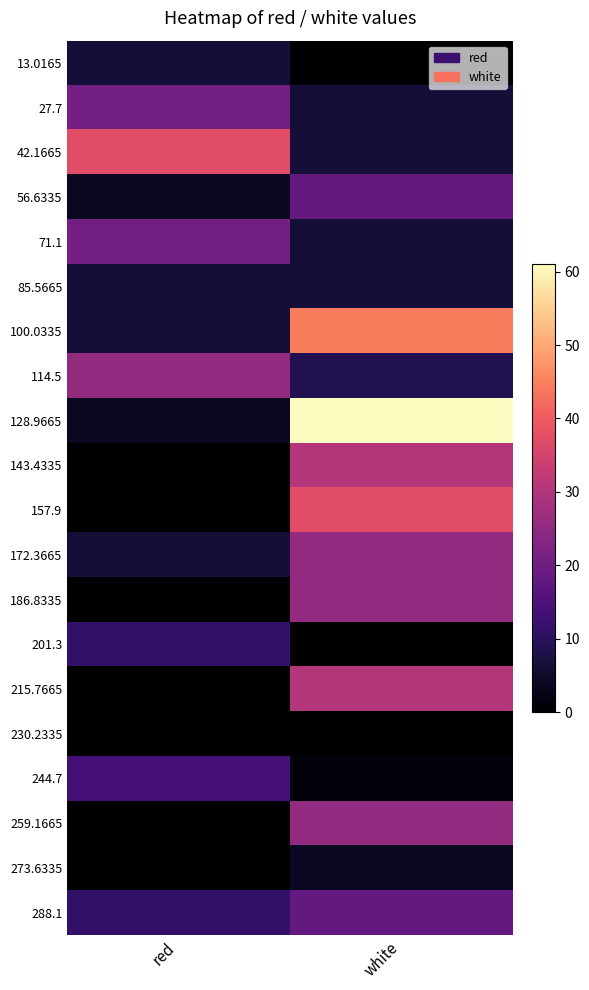

Which has a higher value, red or white?

red